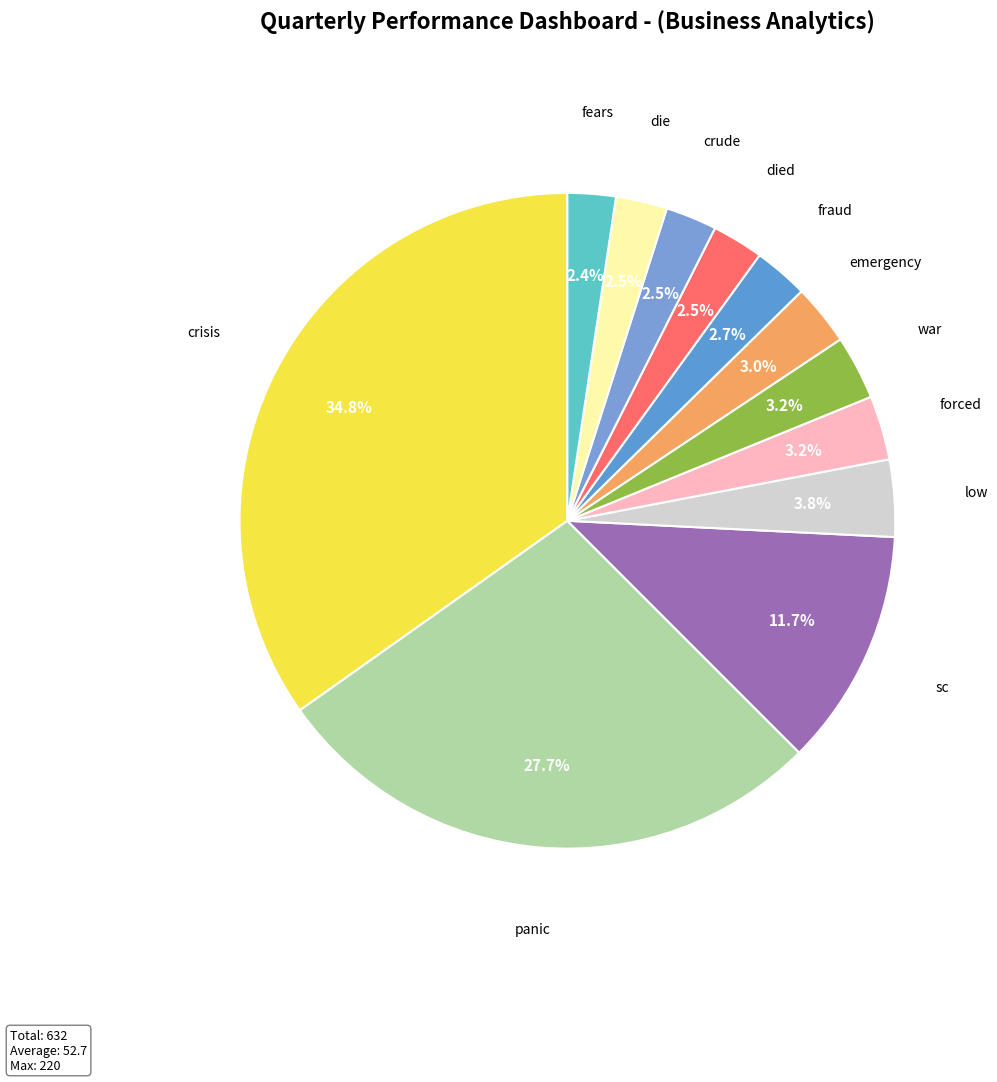

Do fears and forced together represent more than half of the pie?

No